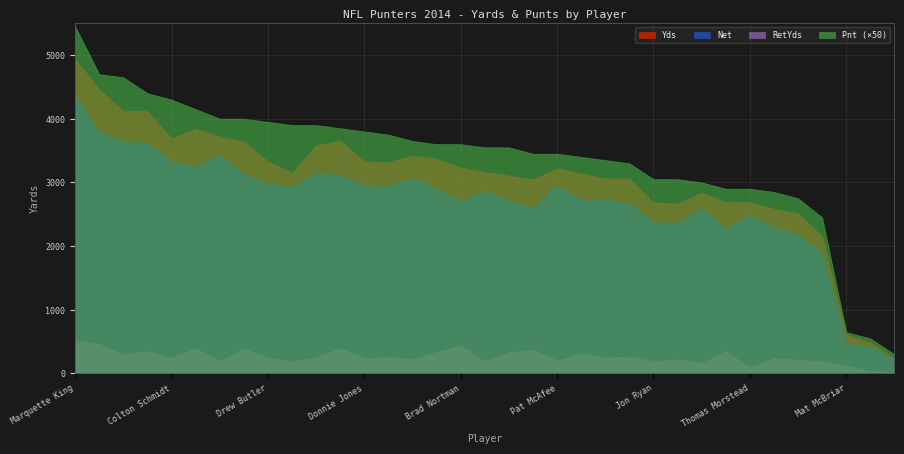

What is the label of the 19th point from the right?

Brad Nortman